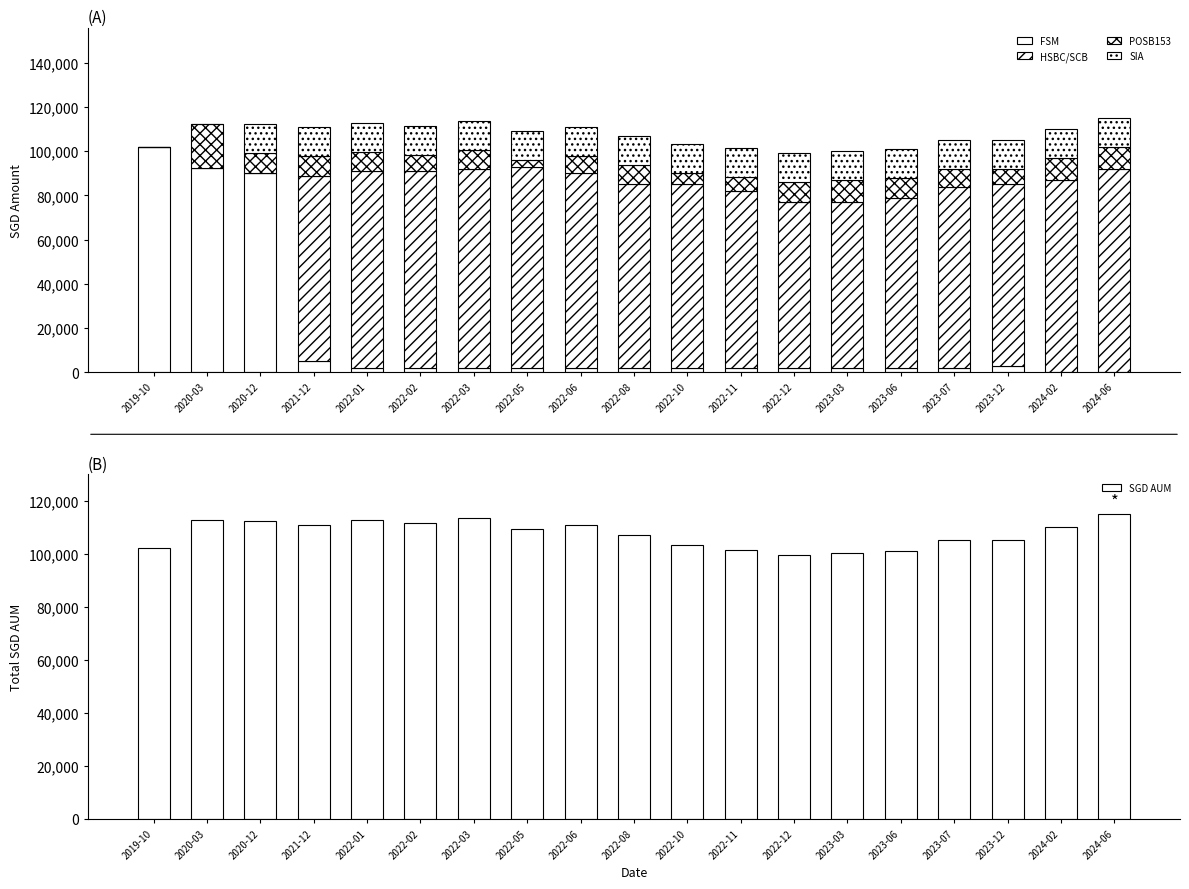

How many bars are there in total?

95